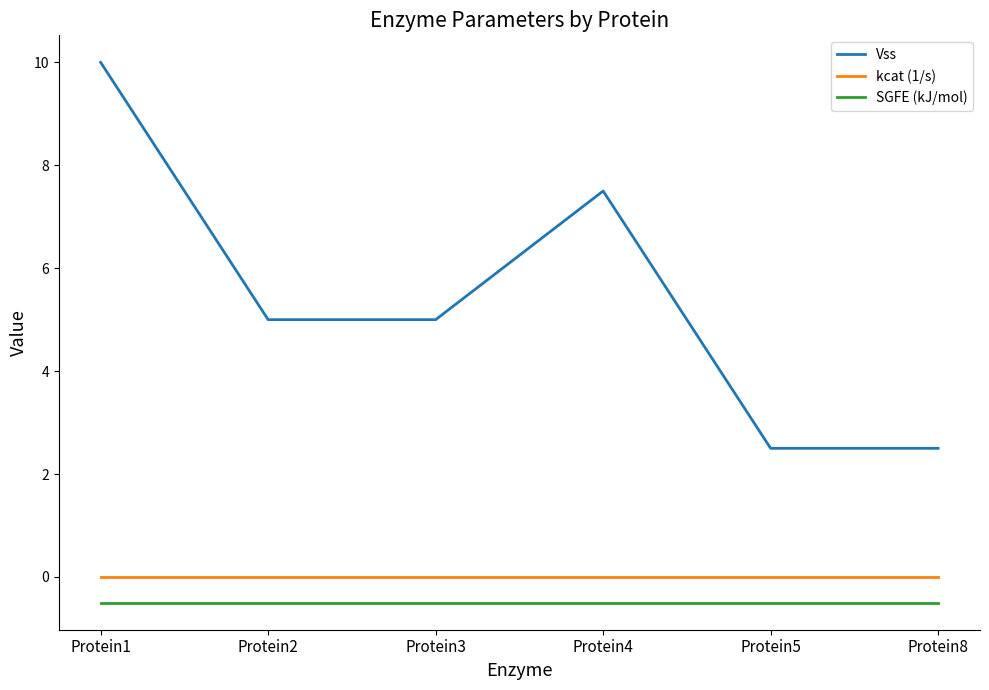

At which category does the chart reach its peak across all series?

Protein1